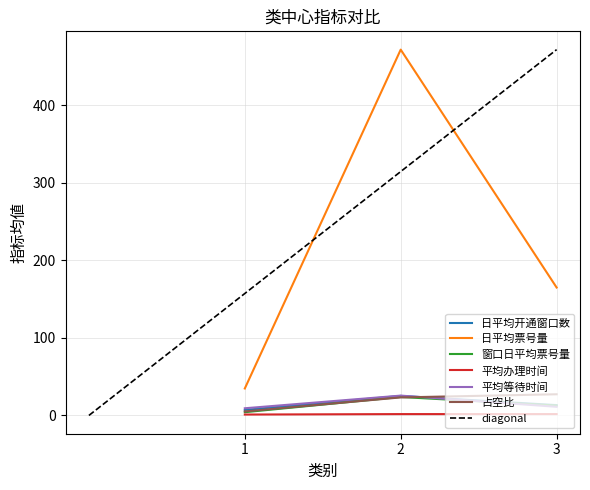

How many values in the 日平均票号量 series exceed 164?

2